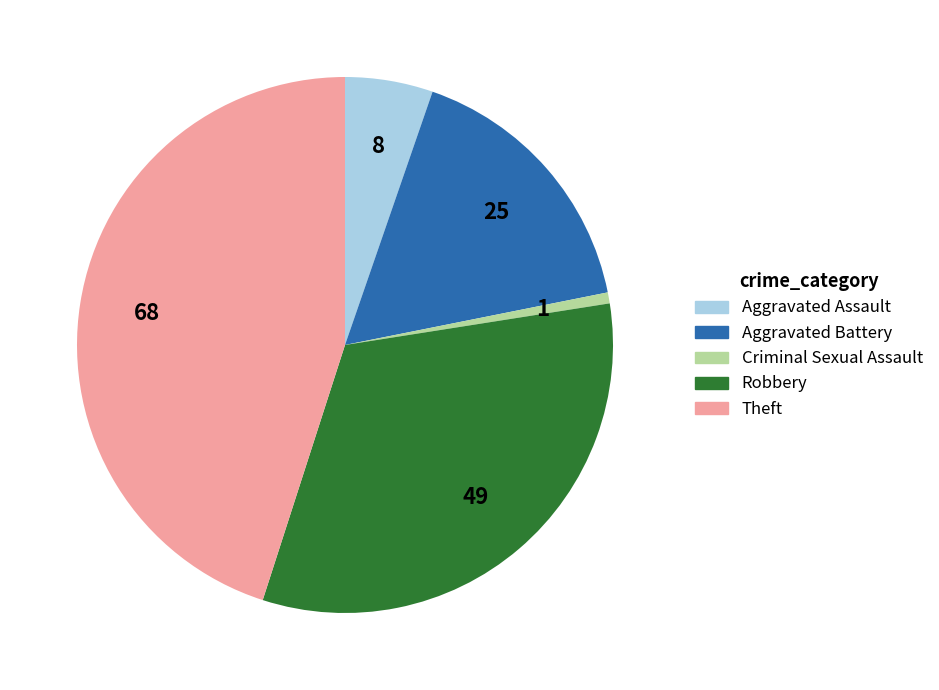

How many slices are in this pie chart?

5